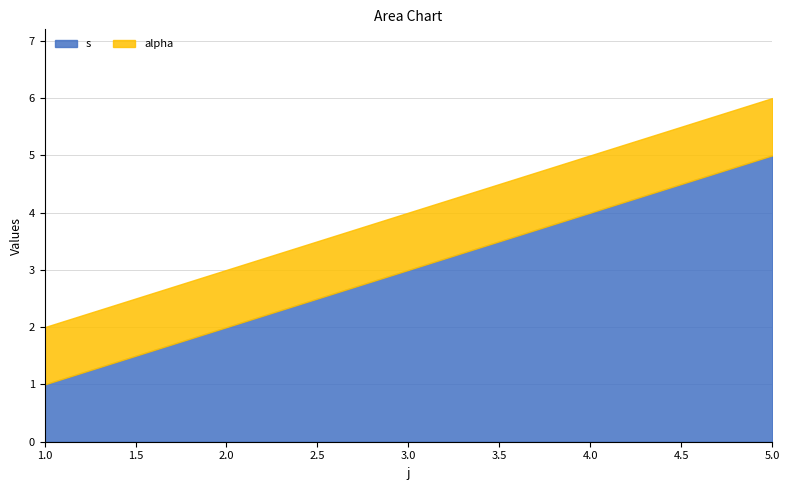

Reading left to right, what are all the values shown in this chart?

s: 2=1	2=2	2=3	2=4	2=5
alpha: 2=1	2=1	2=1	2=1	2=1